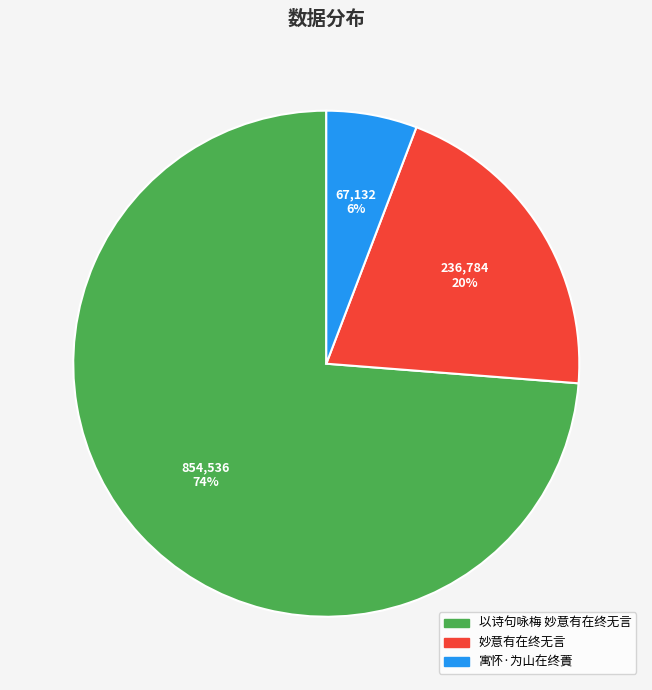

To the nearest percent, what is the difference between the largest and smallest slice percentages?

68%